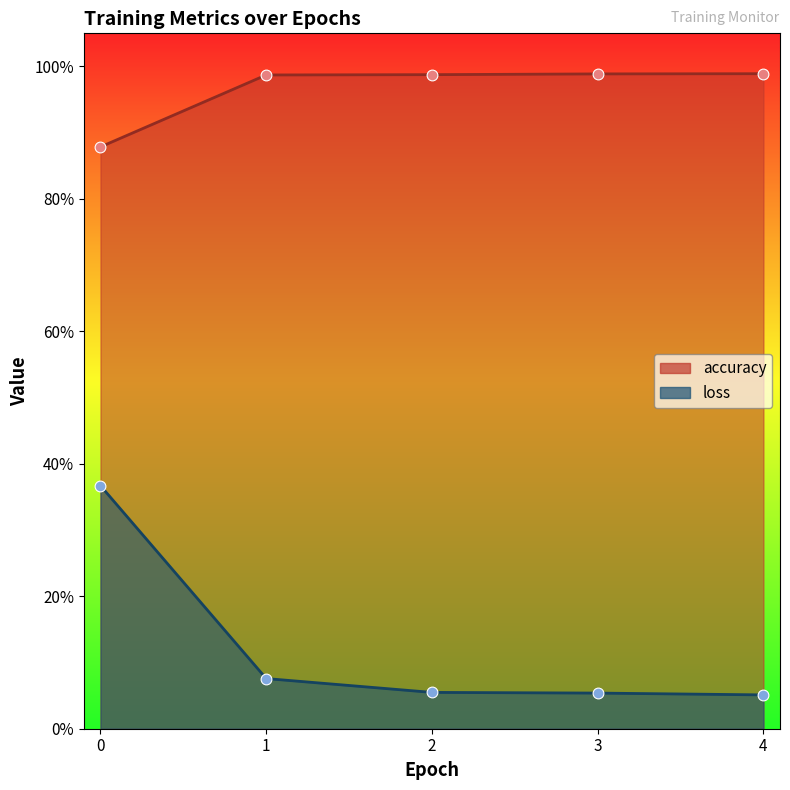

What is the total value across all series at 1?

1.1